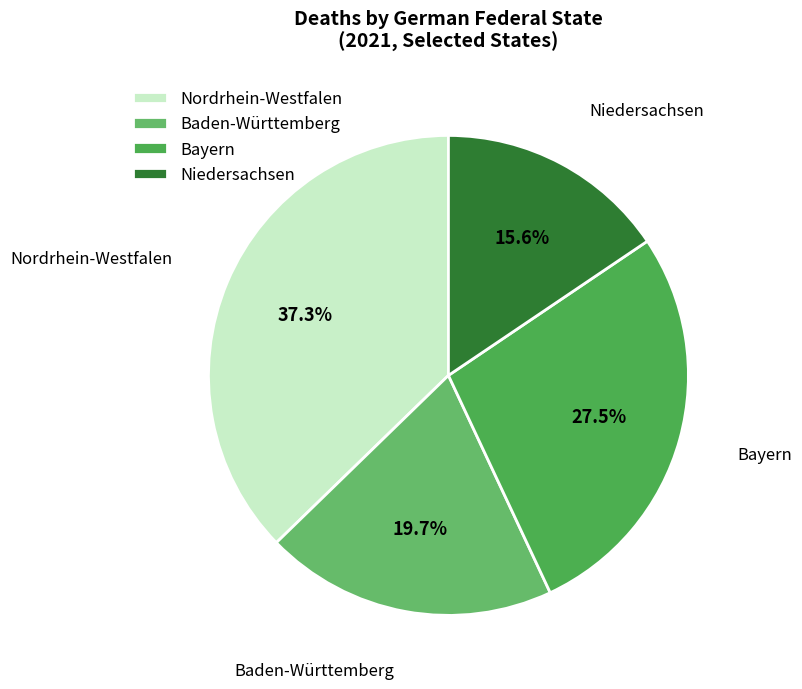

Is there a majority slice in this chart?

No